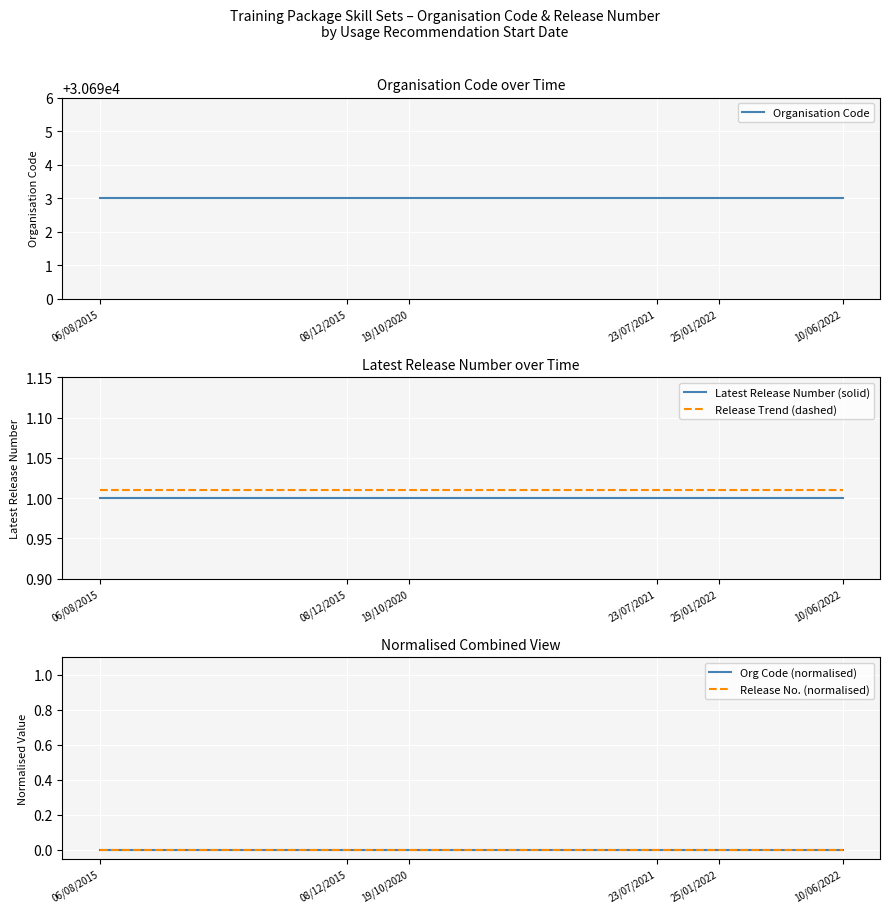

True or false: Release Trend (dashed) has a value of 0.6 at 08/12/2015.

False